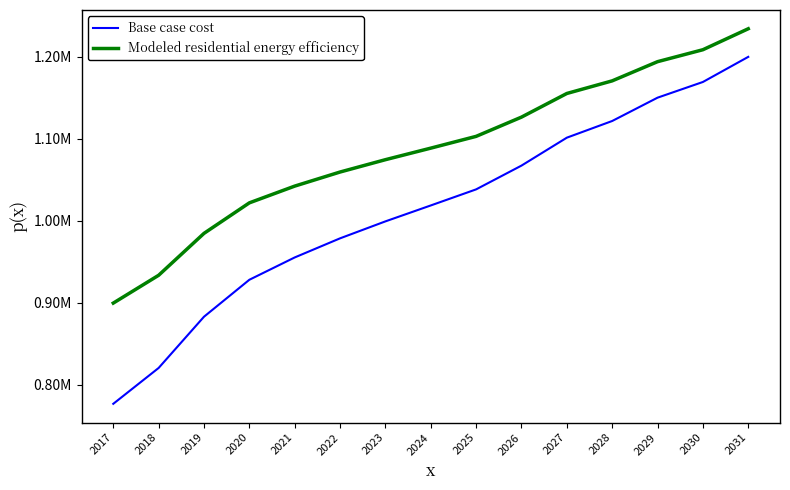

List the series in order of their overall mean, highest first.

Modeled residential energy efficiency, Base case cost